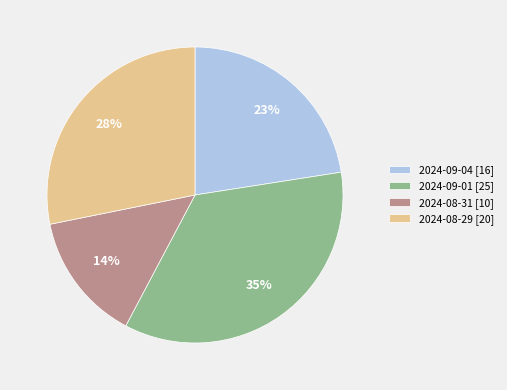

What is the largest slice in the pie chart?

2024-09-01